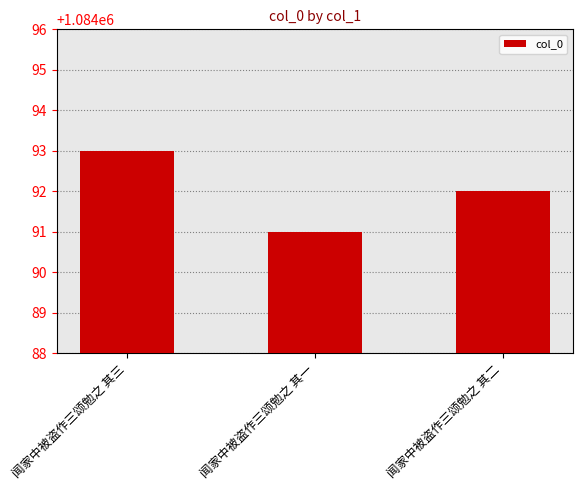

Which category has the lowest value across all series?

闻家中被盗作三颂勉之 其一